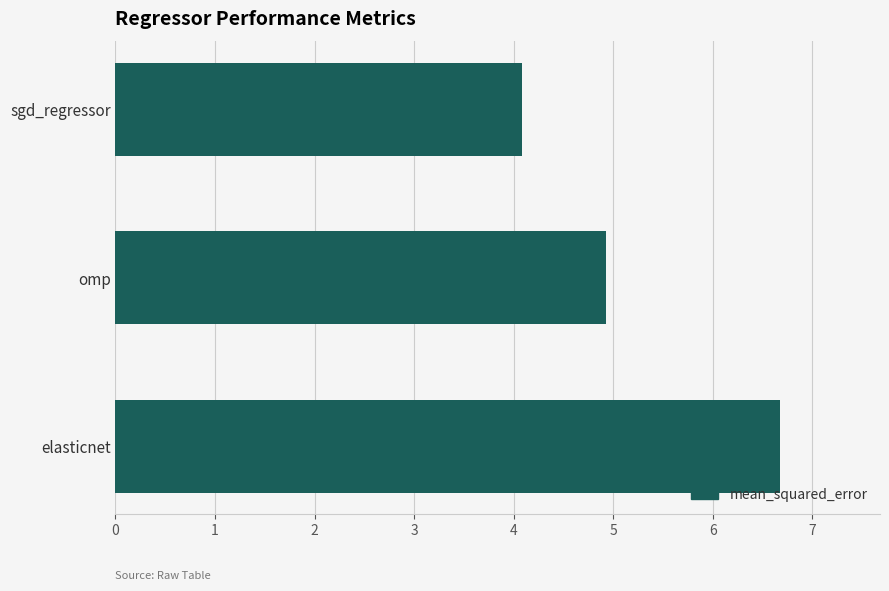

Reading bottom to top, list all the values displayed in this chart.

elasticnet=6.7	omp=4.9	sgd_regressor=4.1